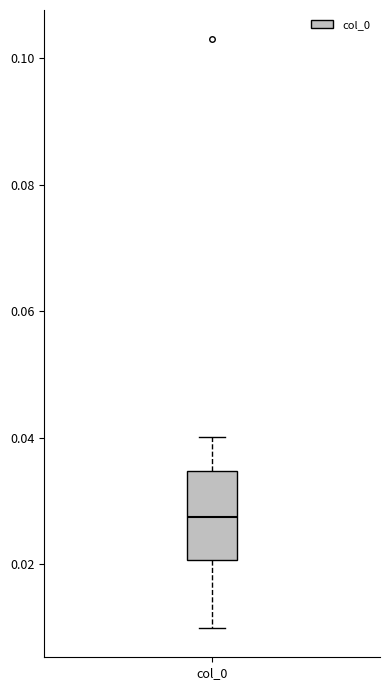

Transcribe this box plot: give where the median line is, the range the box spans, and where the two whiskers end, as read against the y-axis. The values are not printed on the chart, so give them approximately, as read against the axis.

median 0.028, box 0.020 to 0.034, whiskers 0.010 to 0.040